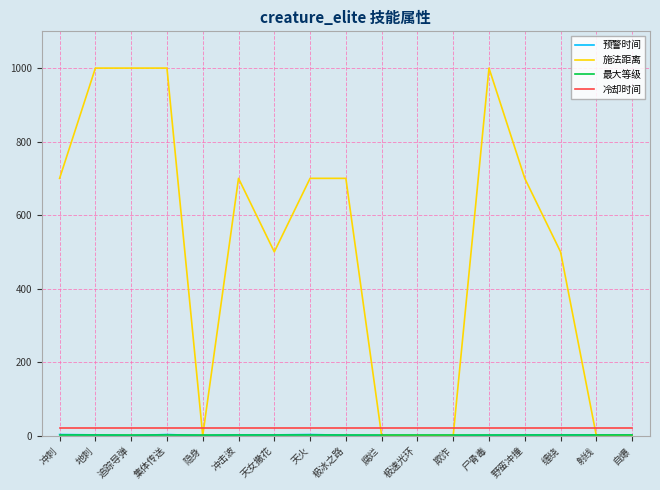

Between 天女撒花 and 极冰之路, which series saw the biggest shift?

施法距离